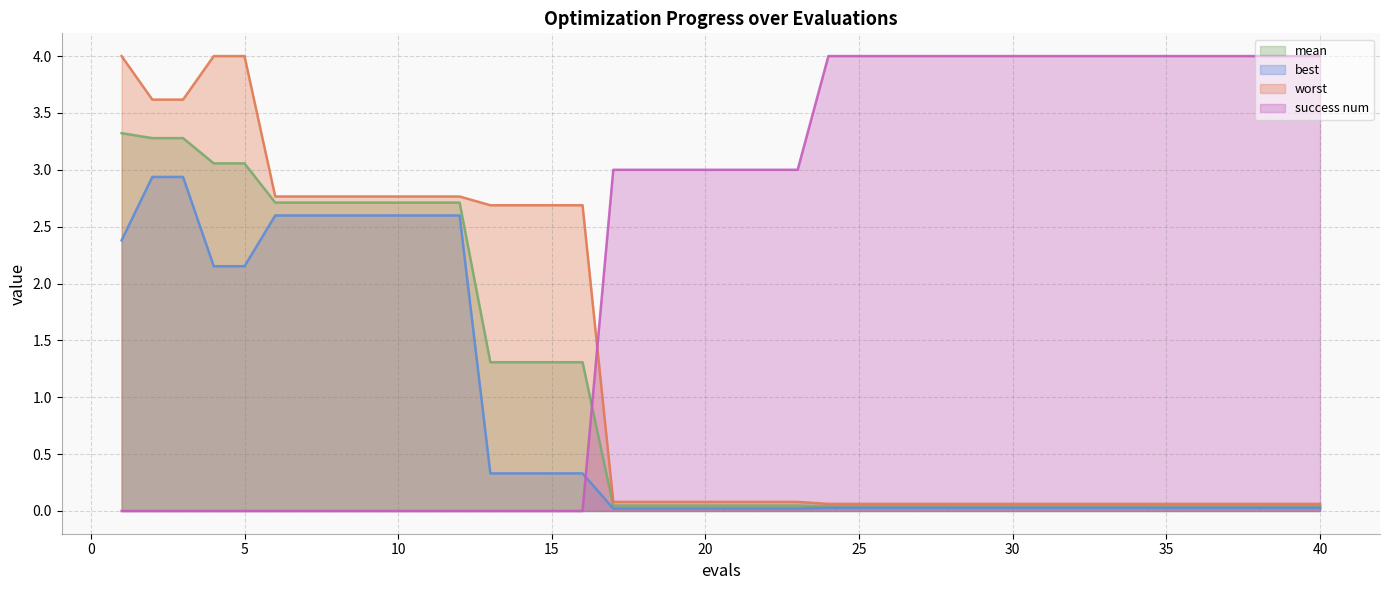

What is the sum of all success num values?

89.0